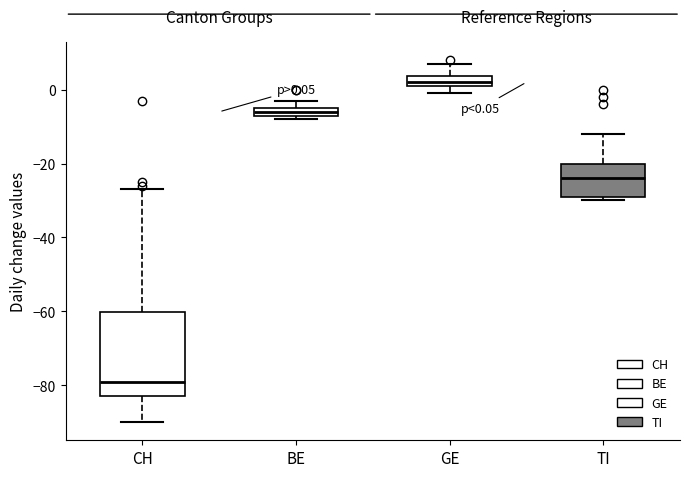

Comparing the boxes themselves (not the whiskers), which one is the tallest?

CH